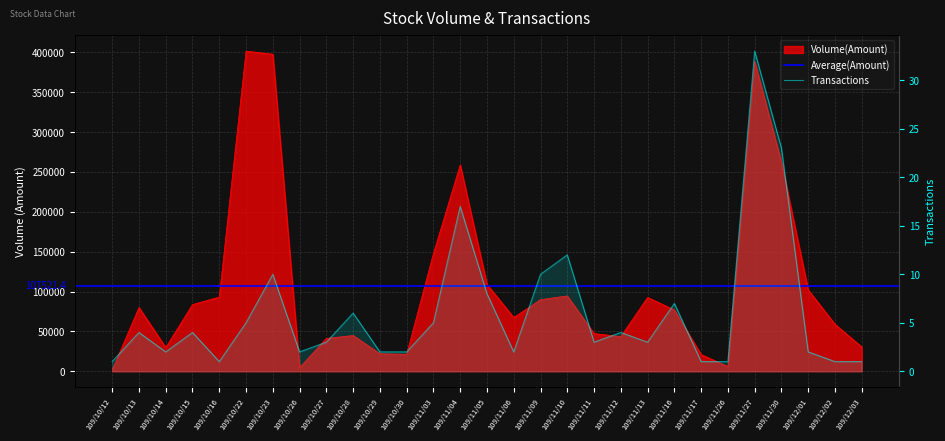

Reading left to right, list all the values displayed in this chart.

Volume: 1700	80020	29800	83700	93100	401480	397590	4600	41300	44860	21980	21400	147720	258920	108980	67420	89840	94540	47280	43520	92630	76950	21000	5900	388330	262060	102000	59000	30500
Transactions: 1	4	2	4	1	5	10	2	3	6	2	2	5	17	8	2	10	12	3	4	3	7	1	1	33	23	2	1	1